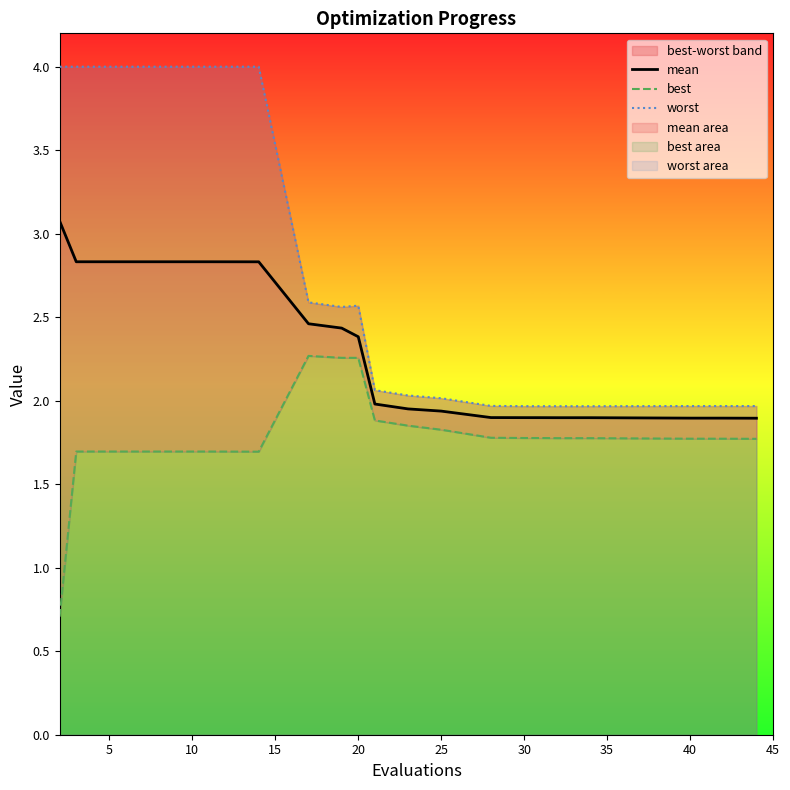

The value of mean at 20 is 2.4. True or false?

True